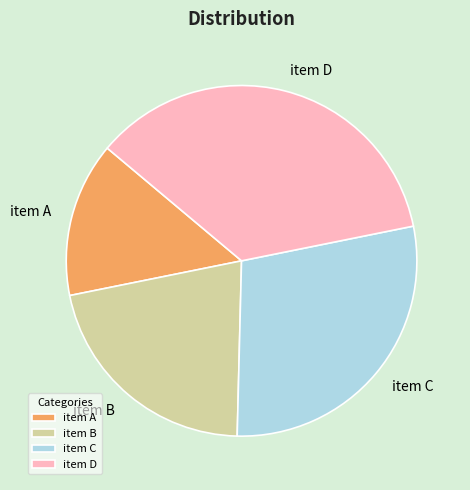

The item B slice represents 21% of the pie. True or false?

True